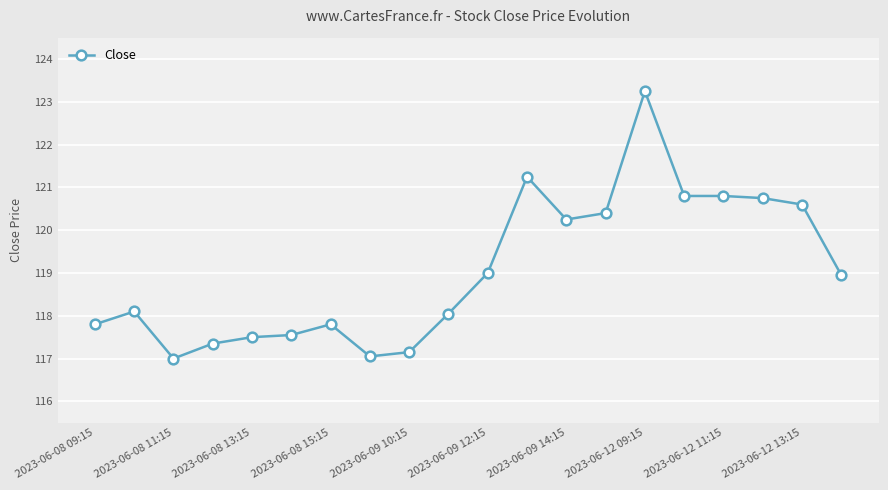

How many lines are shown in the chart?

1